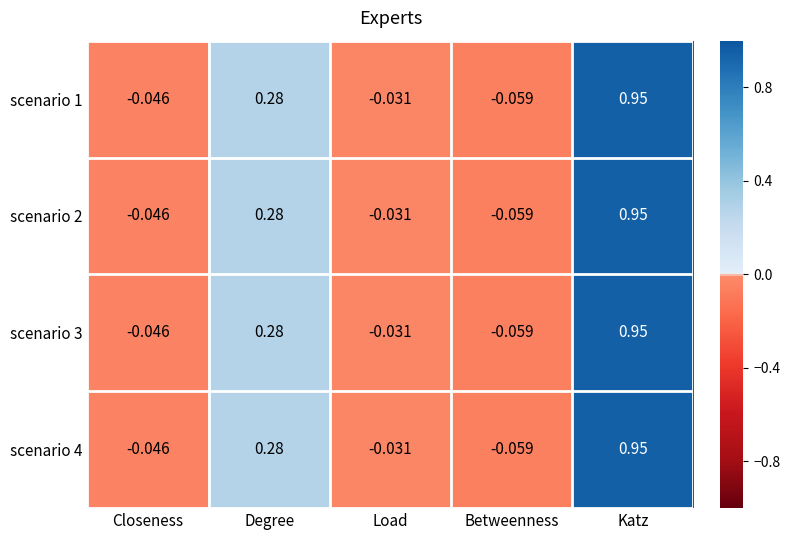

At which label is scenario 3 closest to 0?

Load